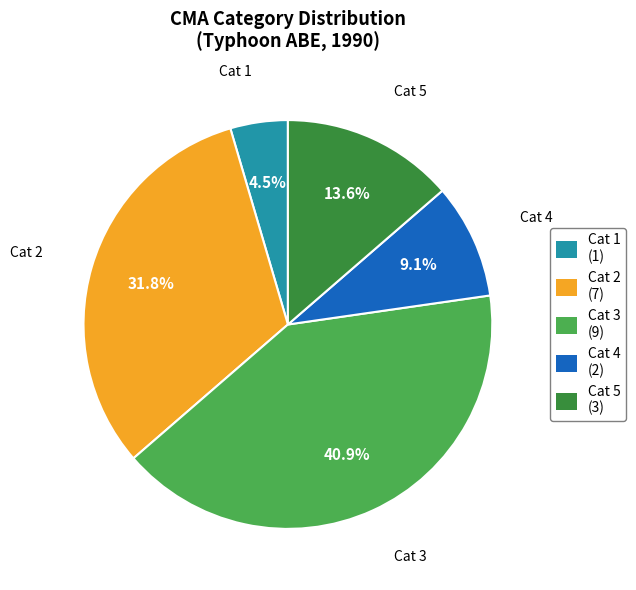

To the nearest percent, what is the average slice percentage?

20%